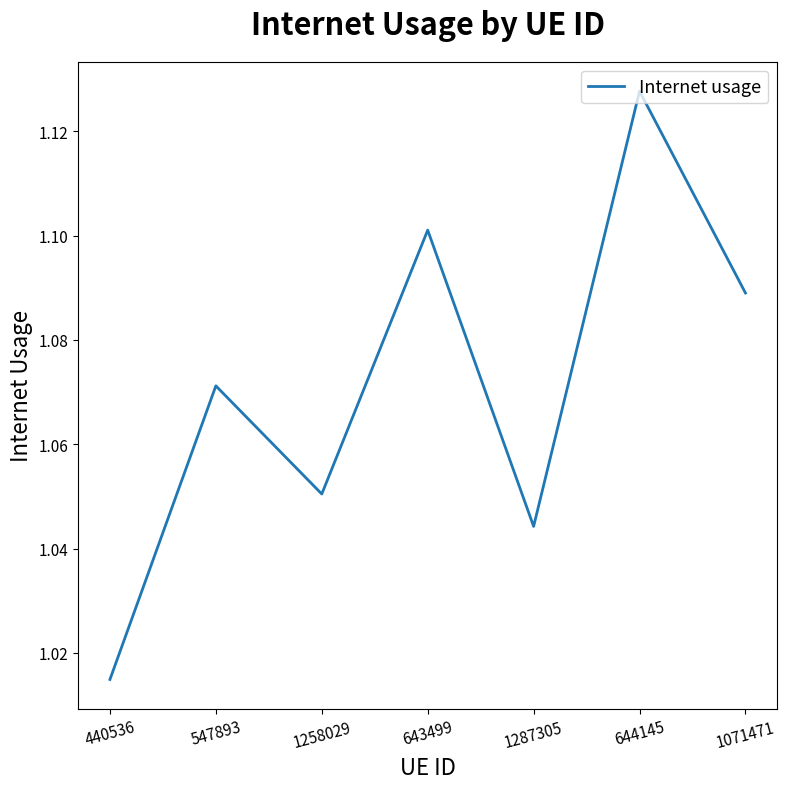

The chart shows a value of 1.7 at 644145. True or false?

False